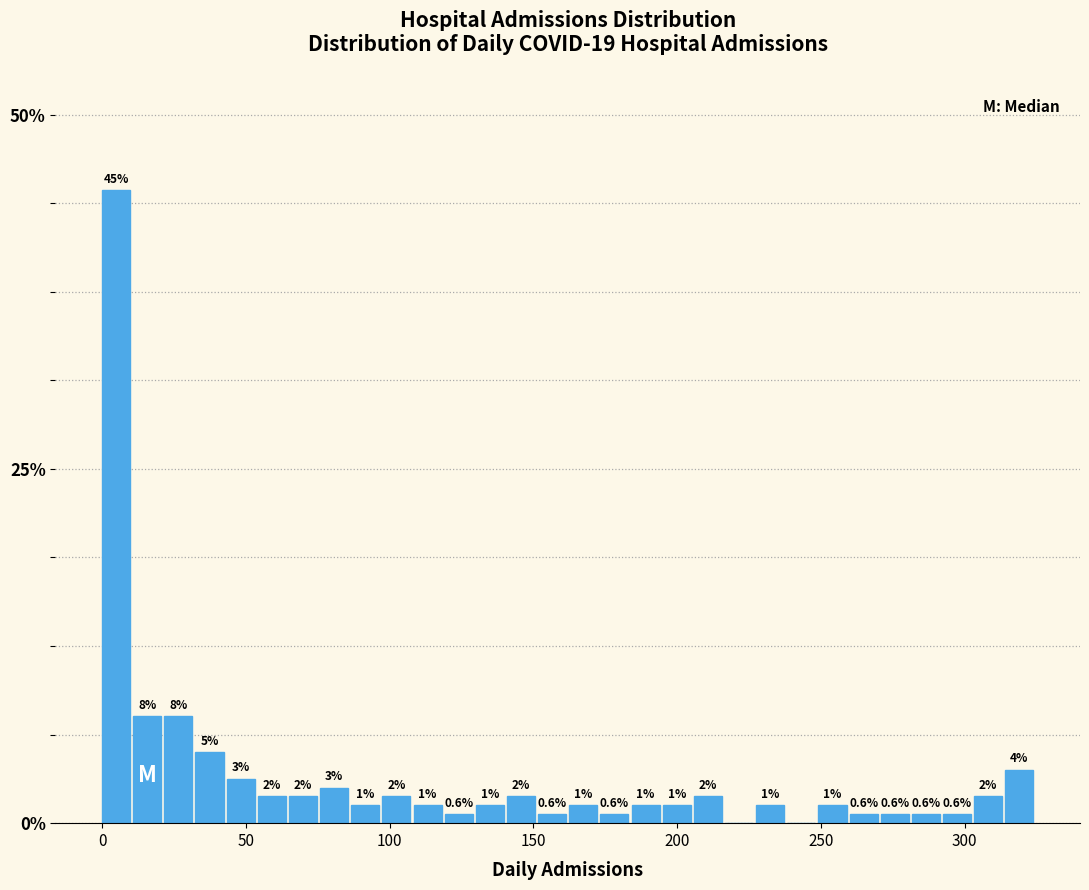

Around what value on the x-axis is the tallest bar? Give the approximate position of its centre, as read against the axis.

5